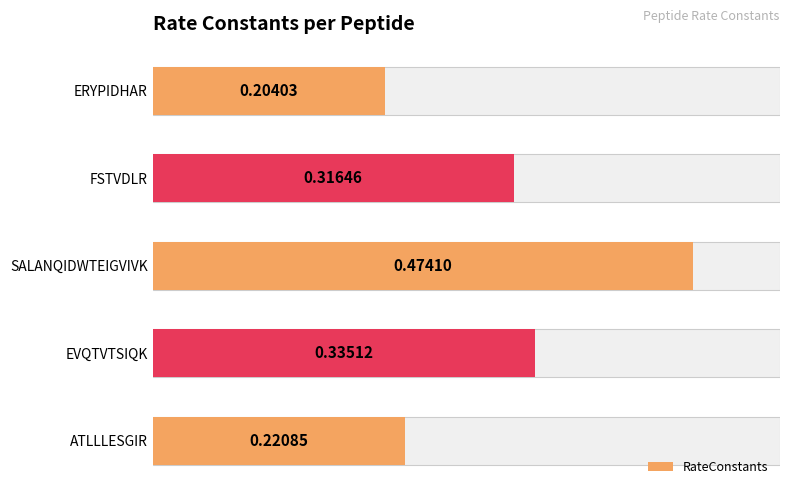

What is the difference between the maximum and minimum values?

0.3